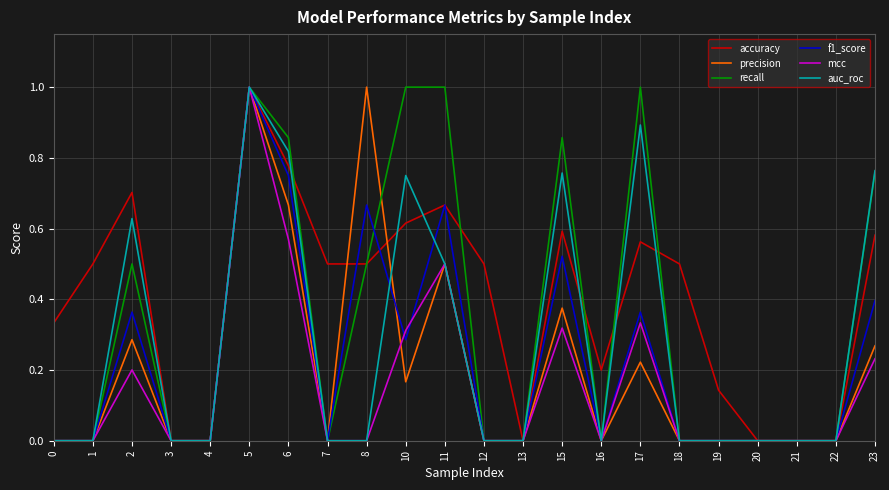

How many lines are shown in the chart?

6